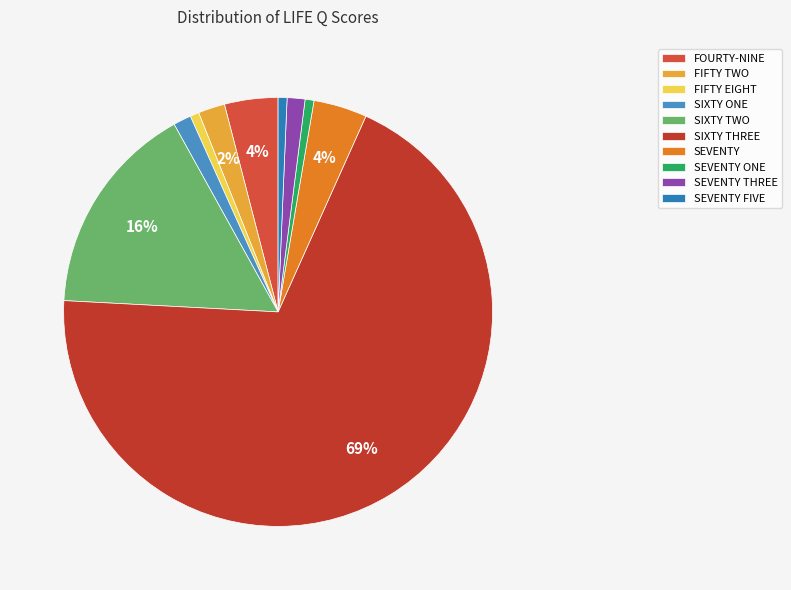

Count the number of slices in the pie.

10